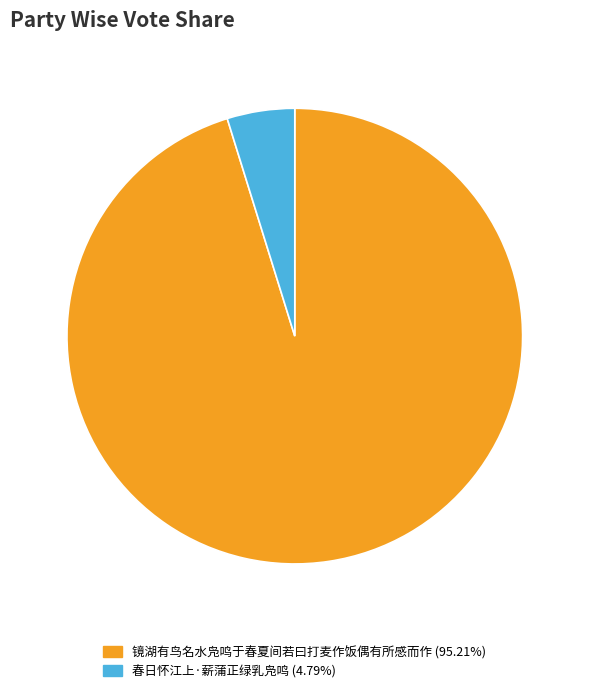

Which has a higher value, 春日怀江上·薪蒲正绿乳凫鸣 or 镜湖有鸟名水凫鸣于春夏间若曰打麦作饭偶有所感而作?

镜湖有鸟名水凫鸣于春夏间若曰打麦作饭偶有所感而作